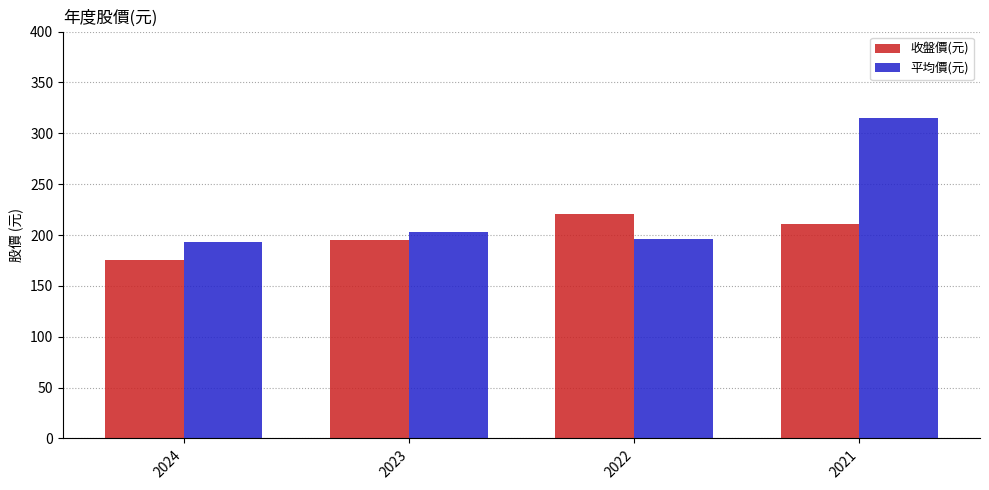

At which category does the chart reach its minimum across all series?

2024